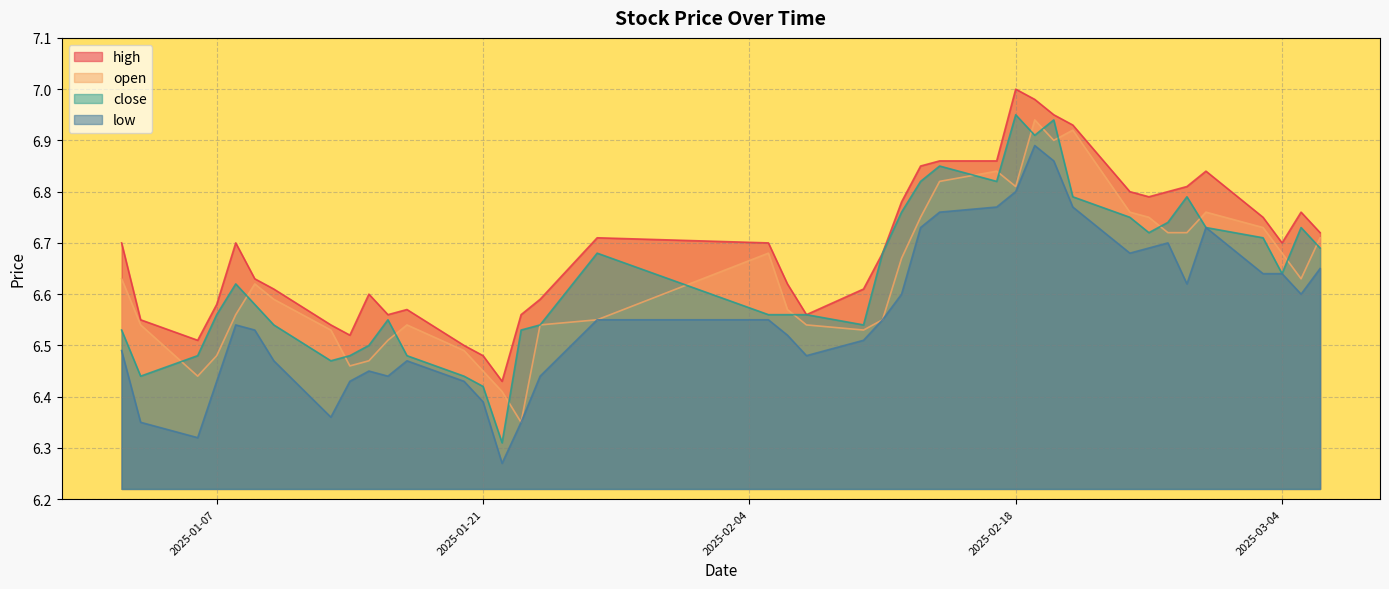

Which has a higher value, 2025-02-20 or 2025-01-09?

2025-02-20